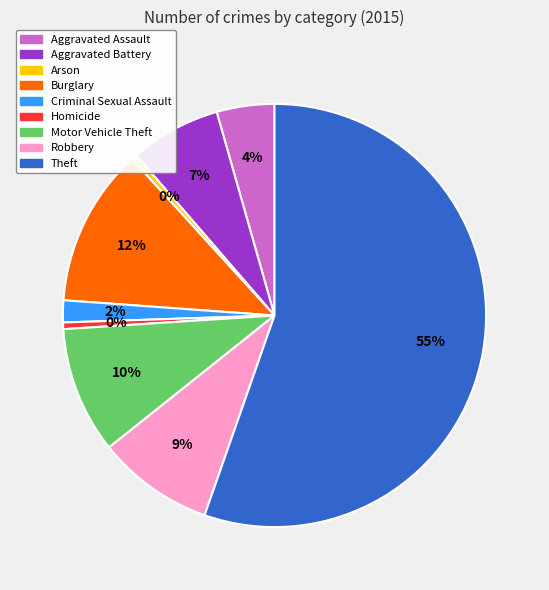

Which has a higher value, Arson or Criminal Sexual Assault?

Criminal Sexual Assault